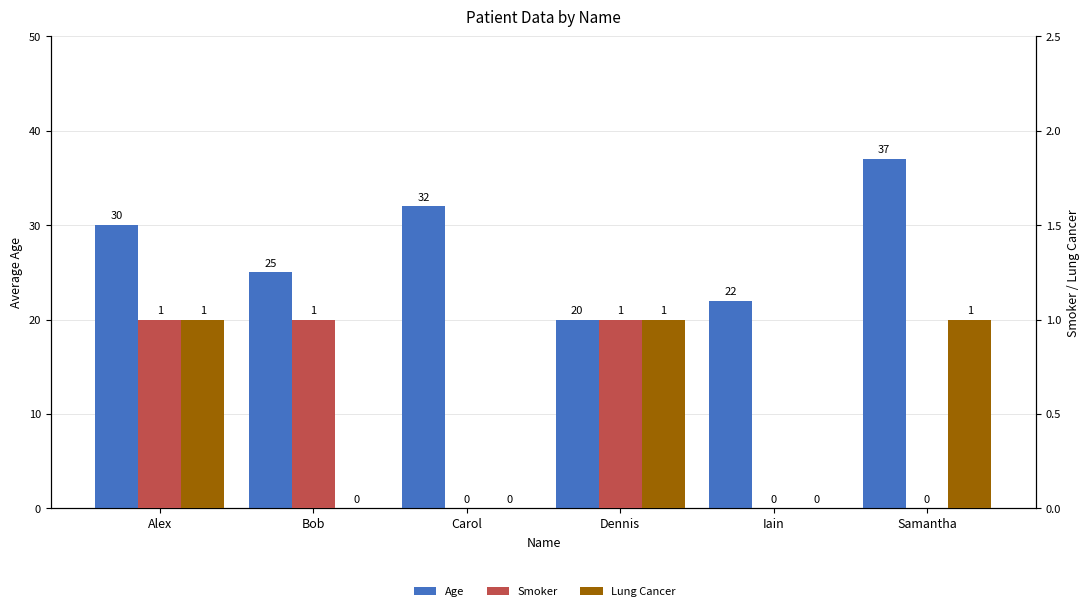

Which category has the highest value in the Lung Cancer series?

Alex